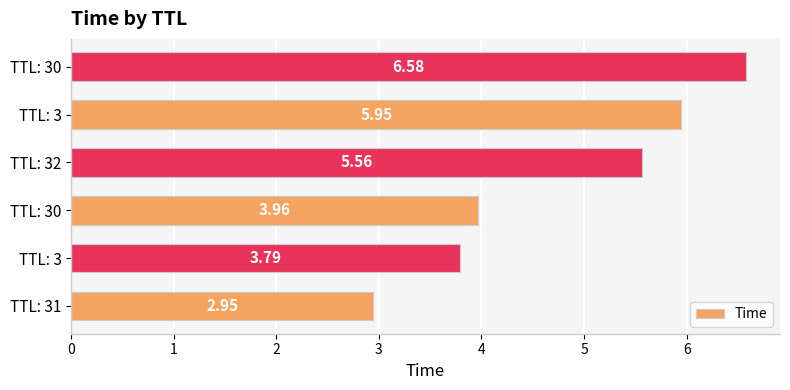

Does the chart contain stacked bars?

No